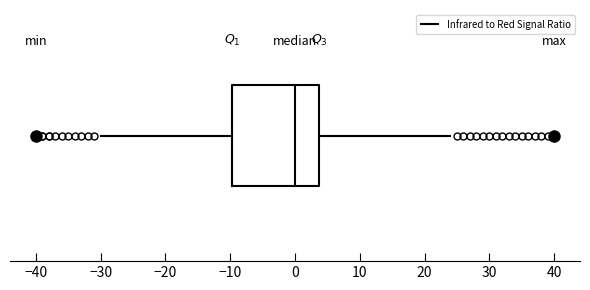

Read this box plot against the x-axis: the position of the median line, the range covered by the box, and the ends of both whiskers. The values are not printed on the chart, so give them approximately, as read against the axis.

median 0, box -10 to 4, whiskers -30 to 24